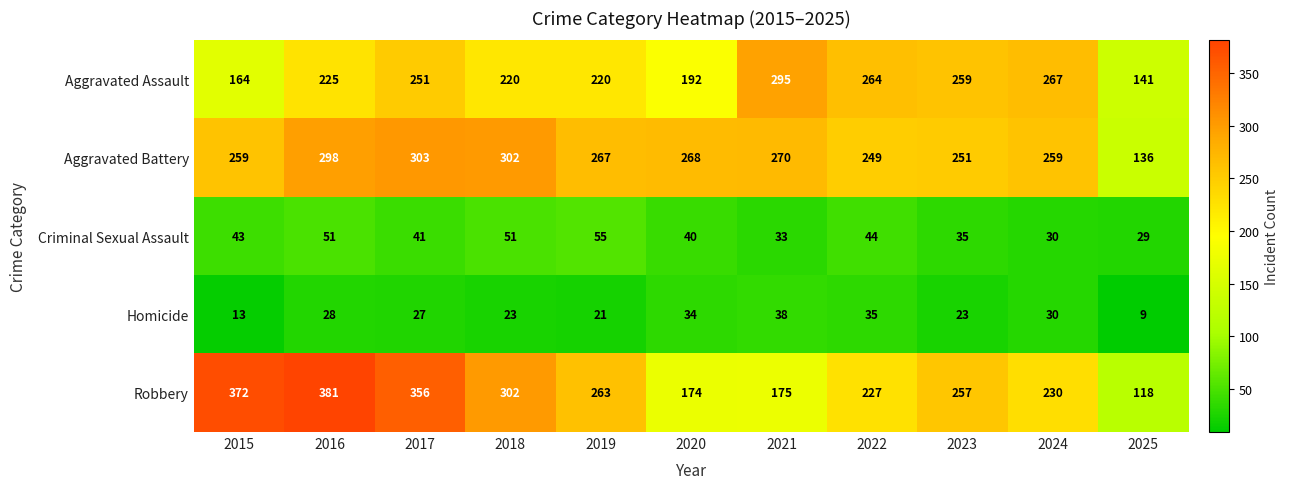

At how many categories does at least one series exceed 104?

11